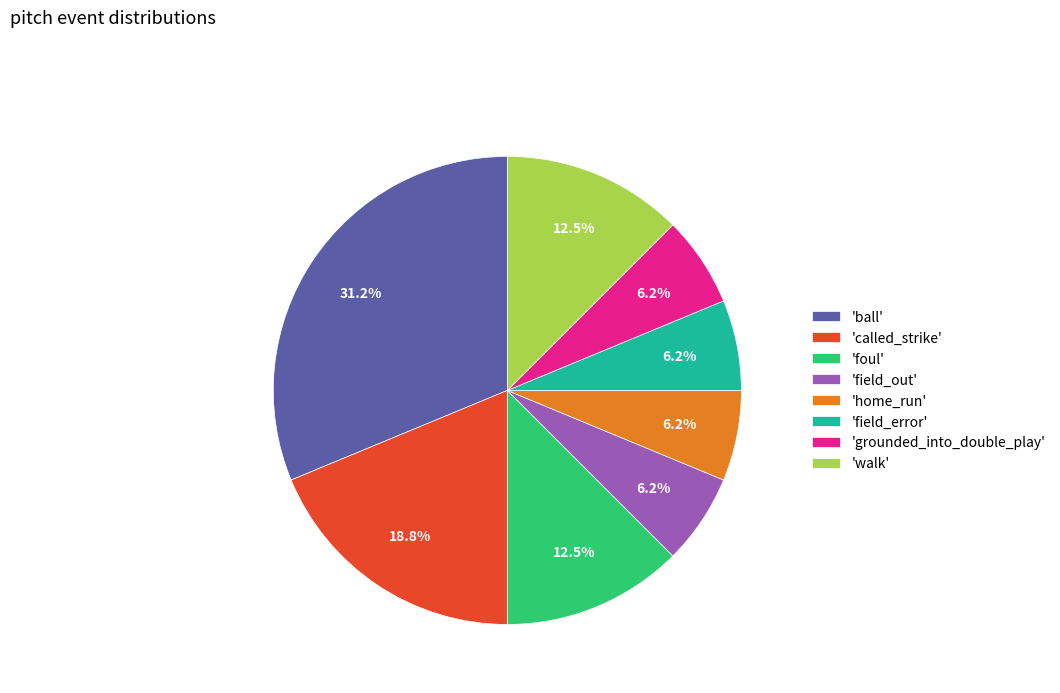

What is the ratio of the value at 'foul' to the value at 'field_error'?

2.0